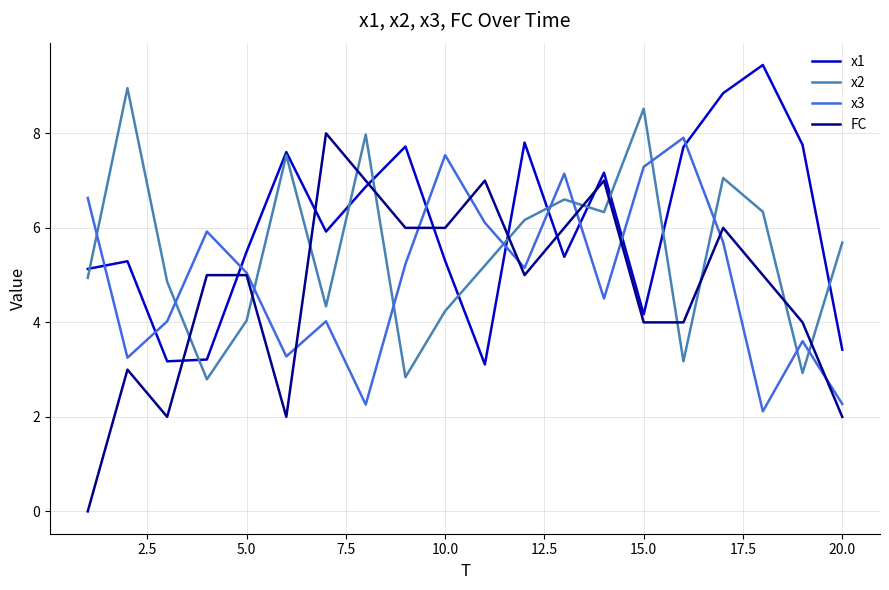

What is the highest value of the FC series?

8.0